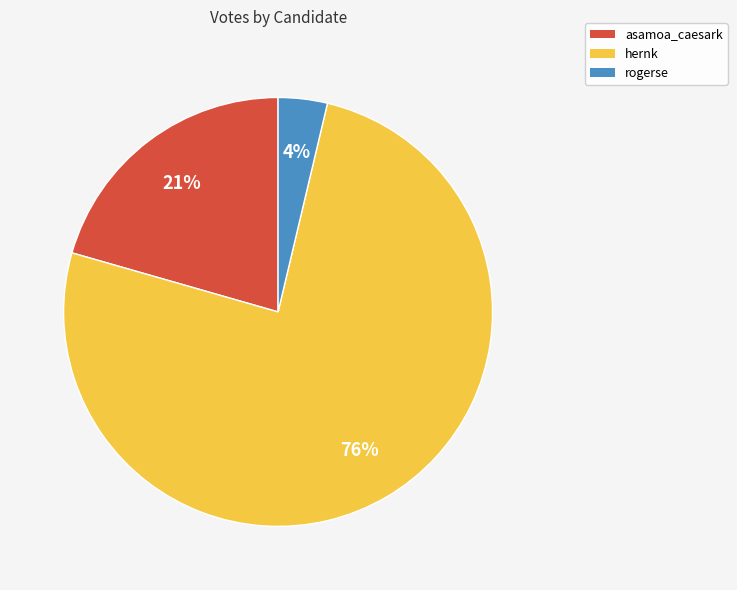

Is there any slice that represents more than half of the pie?

Yes